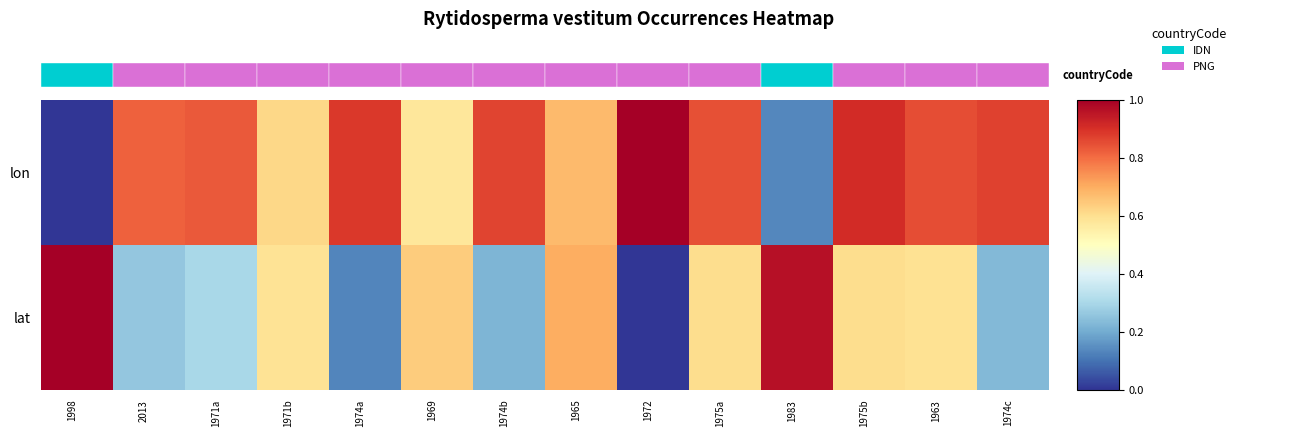

Which series has the largest range (max minus min)?

lon